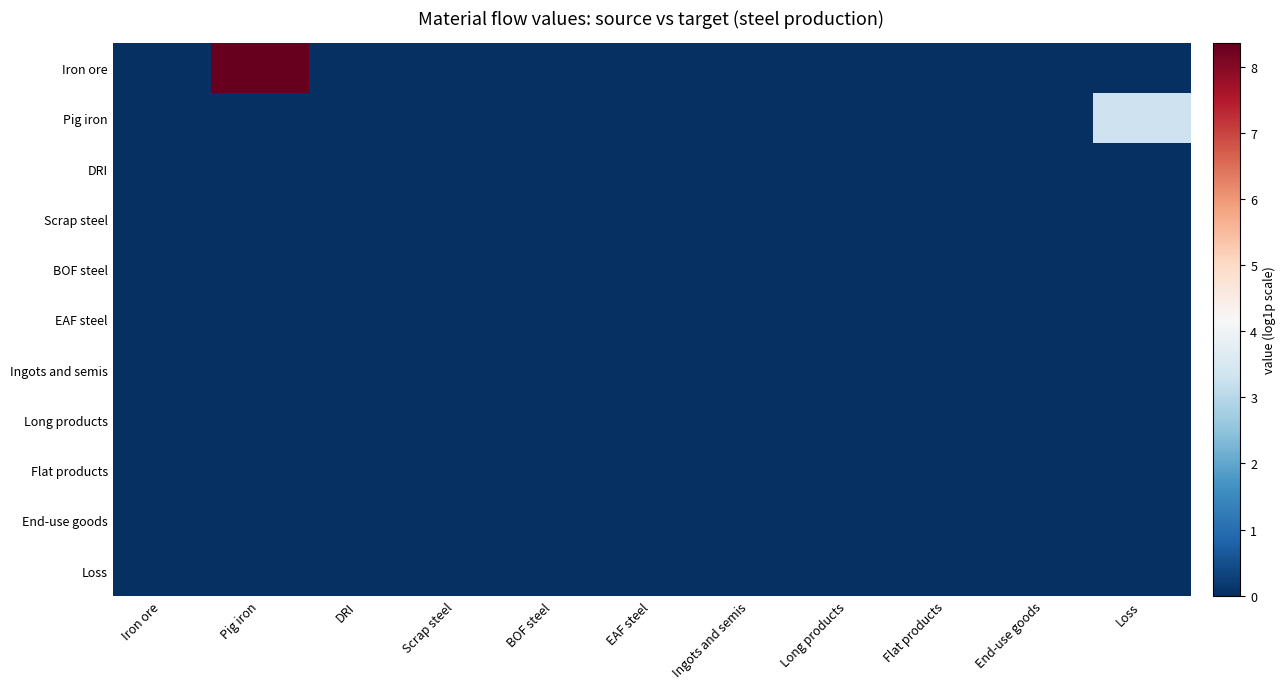

At which category is the sum across all series the highest?

Pig iron